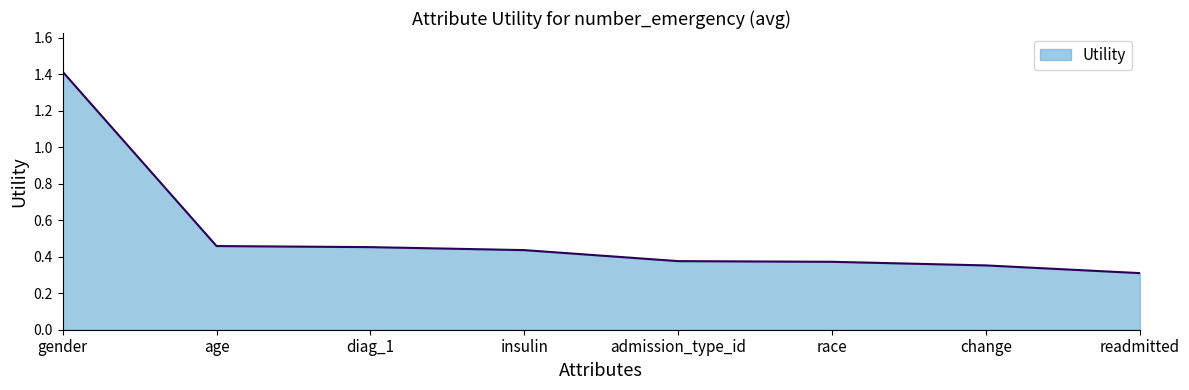

Does the chart have visible grid lines?

No